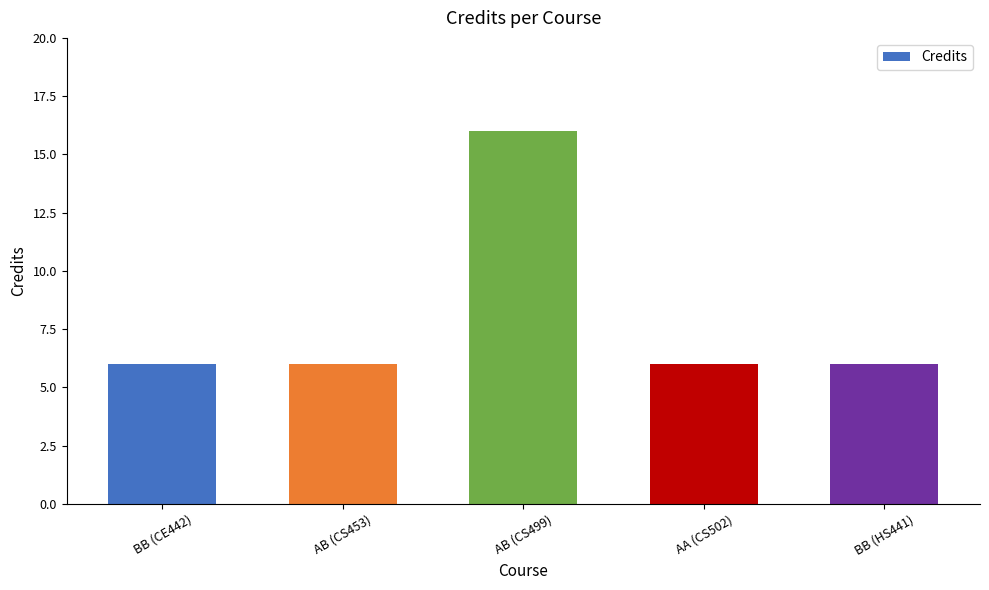

Reading left to right, what are all the values shown in this chart?

BB (CE442)=6	AB (CS453)=6	AB (CS499)=16	AA (CS502)=6	BB (HS441)=6